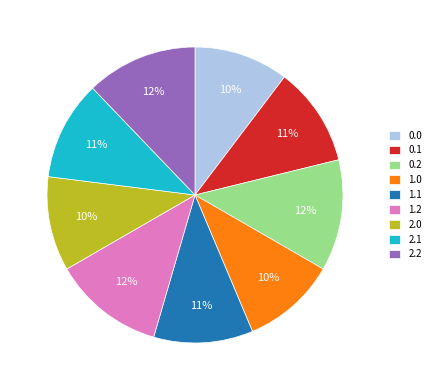

Does any single category account for the majority?

No